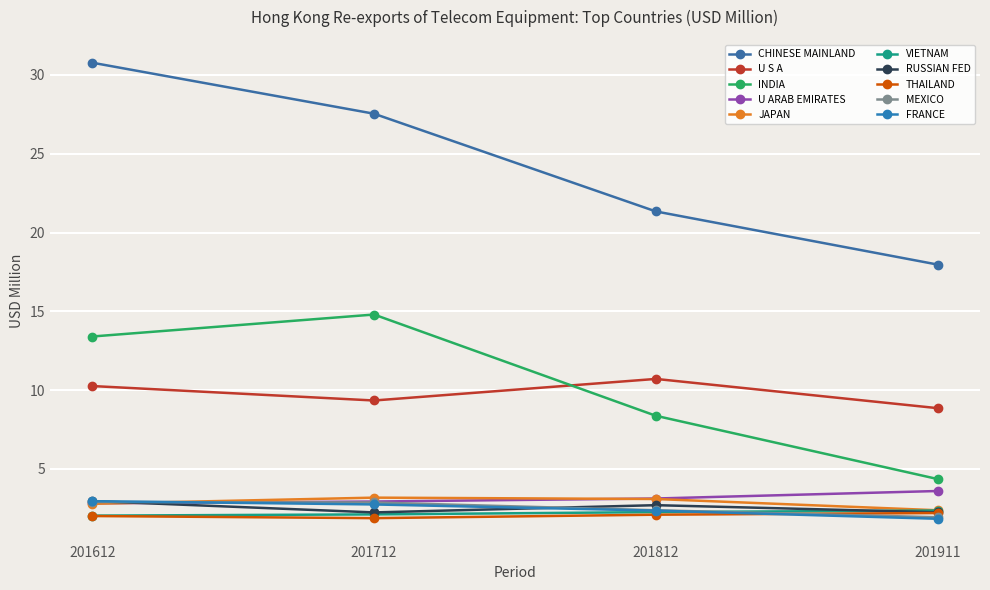

How many categories are shown in the chart?

4